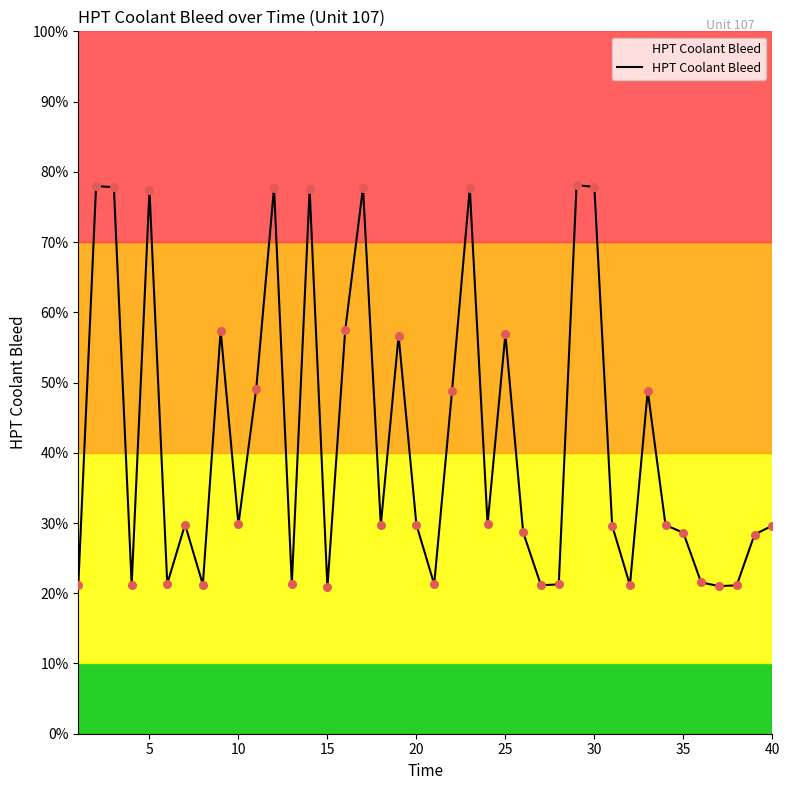

Is this an area chart (filled region under the line)?

Yes